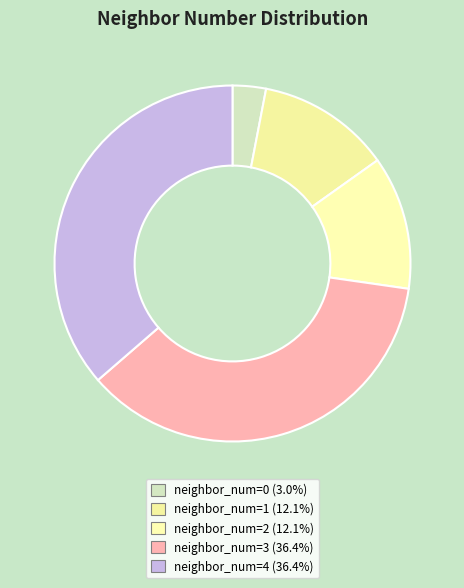

Does neighbor_num=4 account for over 50% of the chart?

No